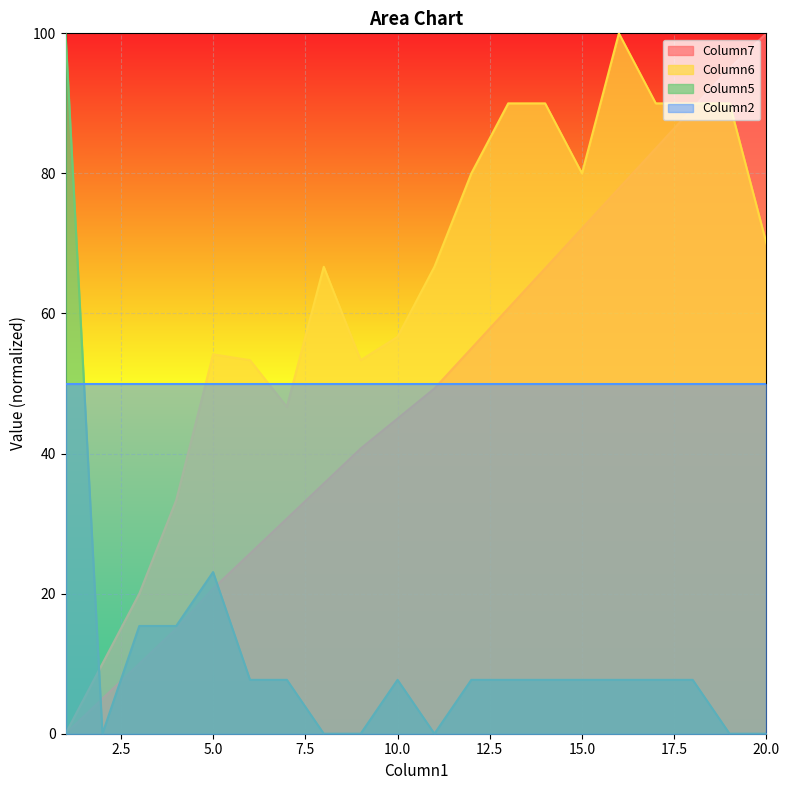

What is the value of the Column6 point at the 19th from the left?

90.0